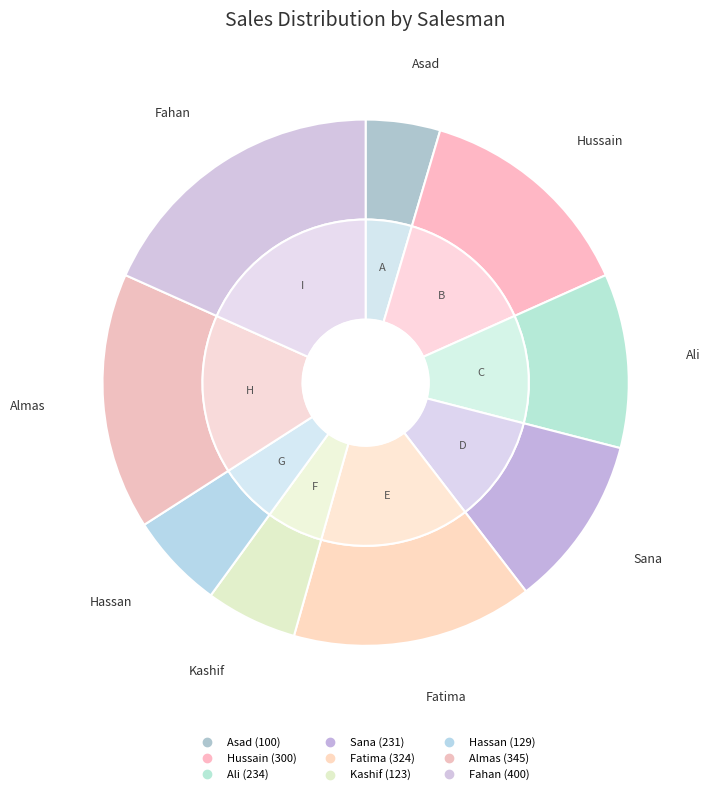

What is the smallest slice in the pie chart?

Asad